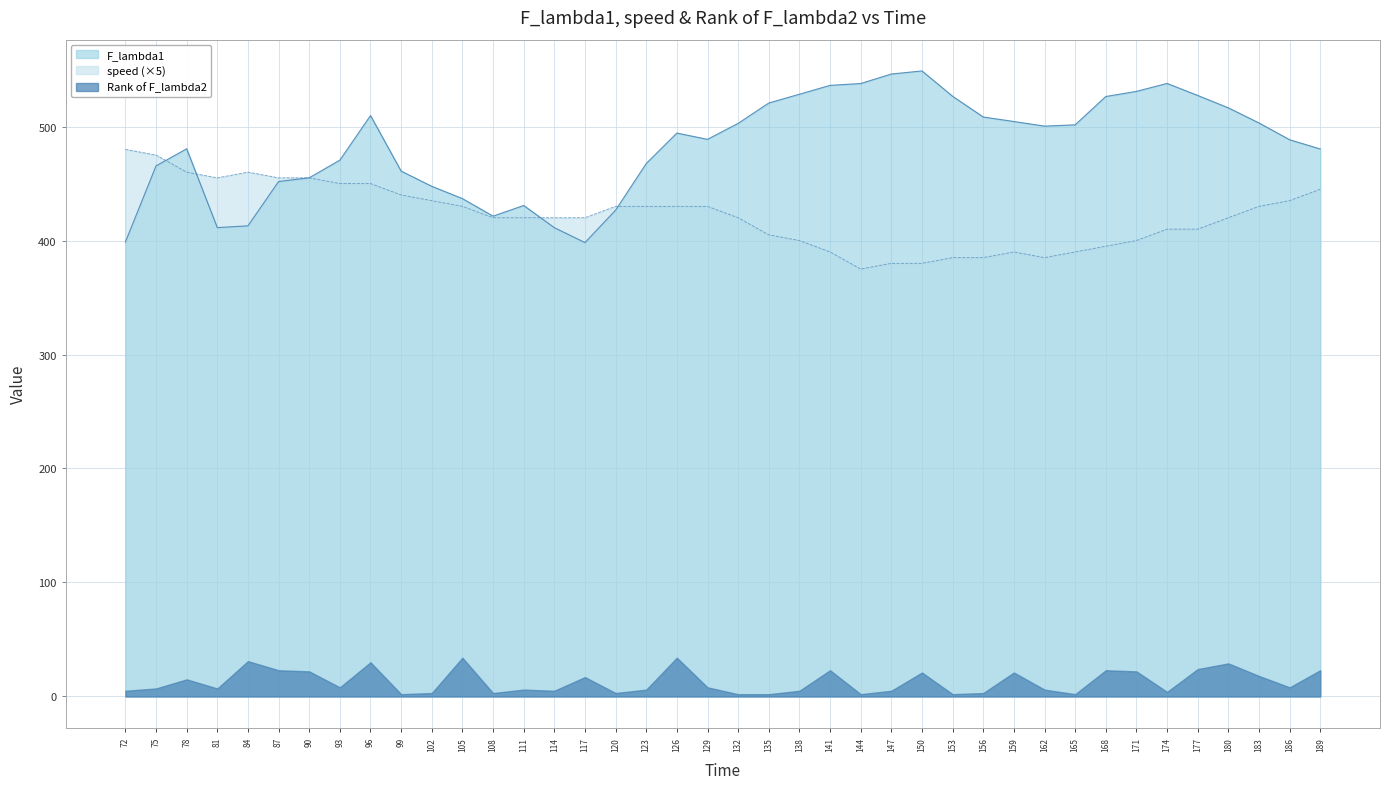

What is the smallest value displayed?

2.0